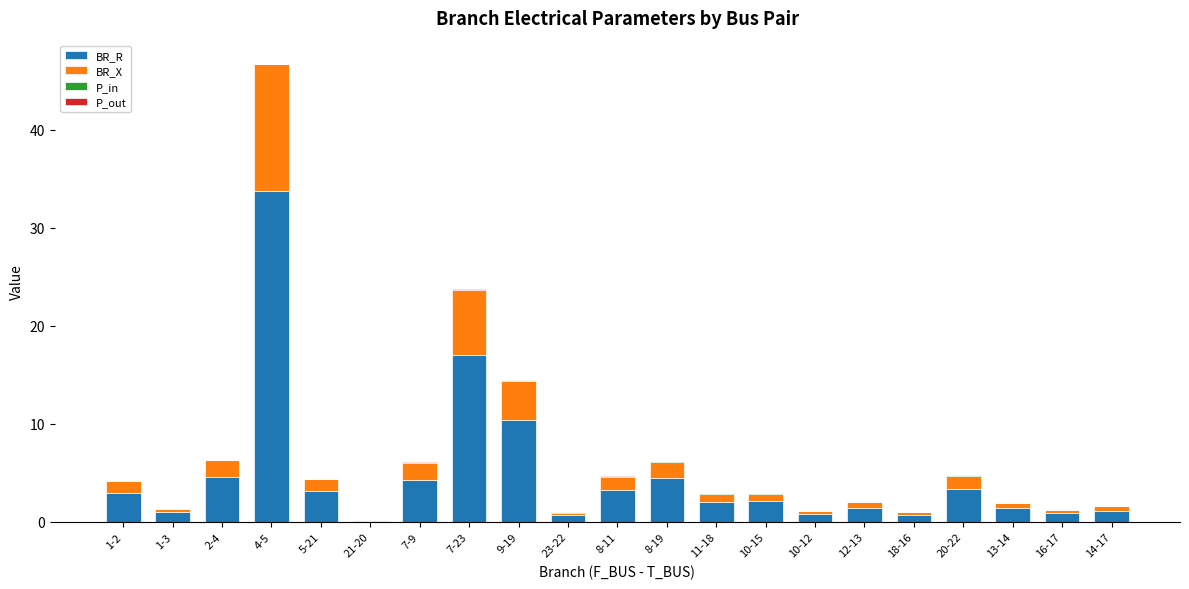

Which category has the highest value in the BR_R series?

4-5